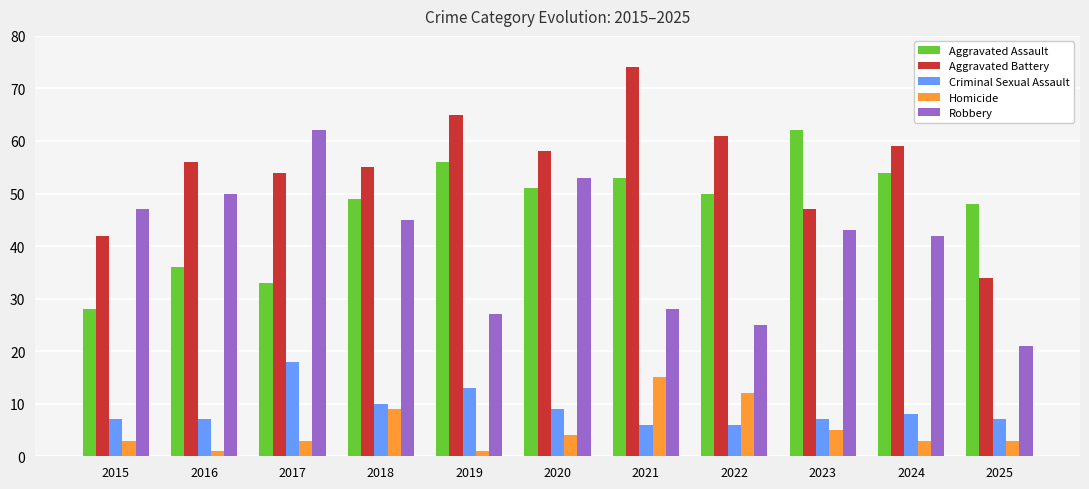

Which category has the lowest value in the Robbery series?

2025